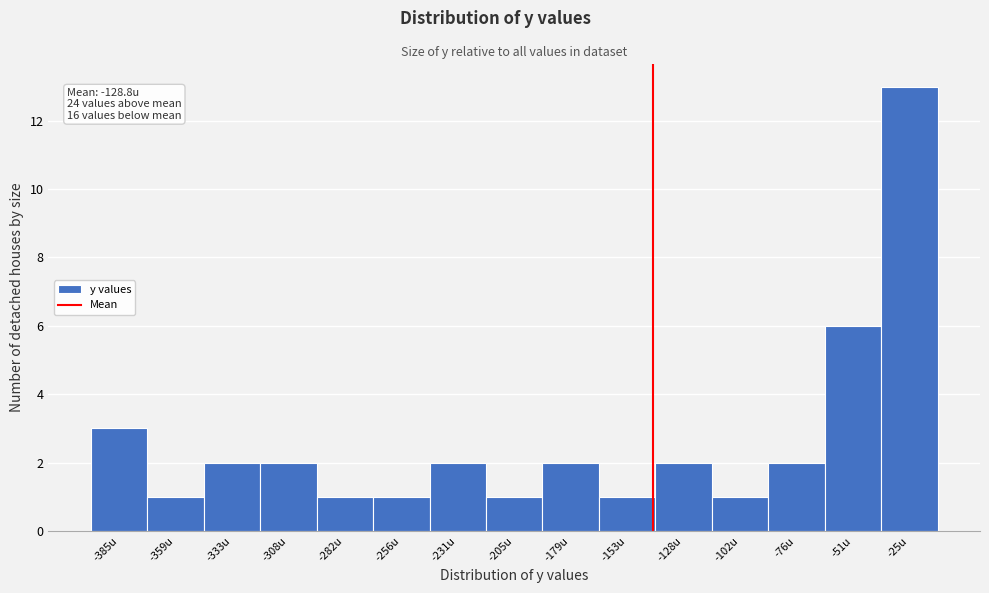

Reading left to right, extract all data points from this chart.

3	1	2	2	1	1	2	1	2	1	2	1	2	6	13